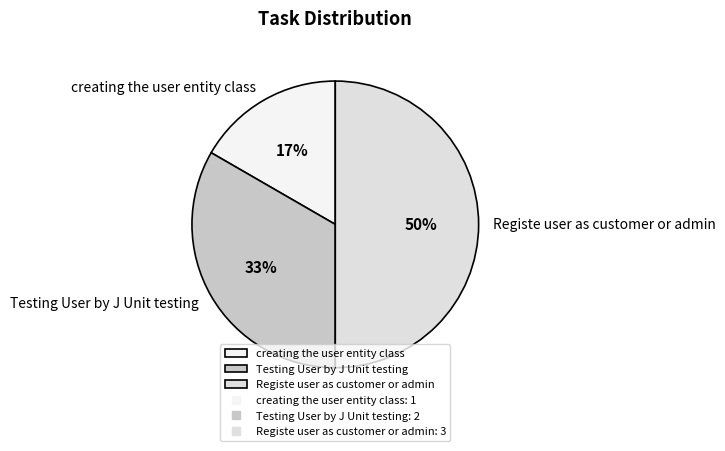

Combined, do creating the user entity class and Registe user as customer or admin account for over 50%?

Yes